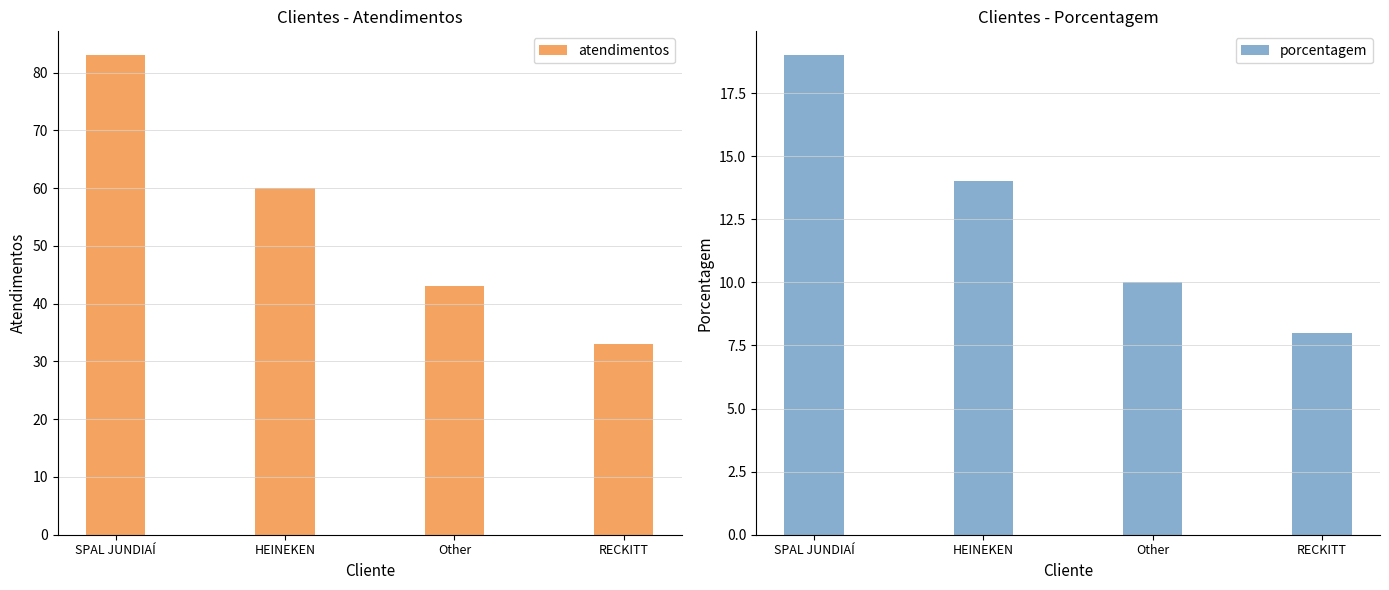

At which label is atendimentos closest to 58?

HEINEKEN